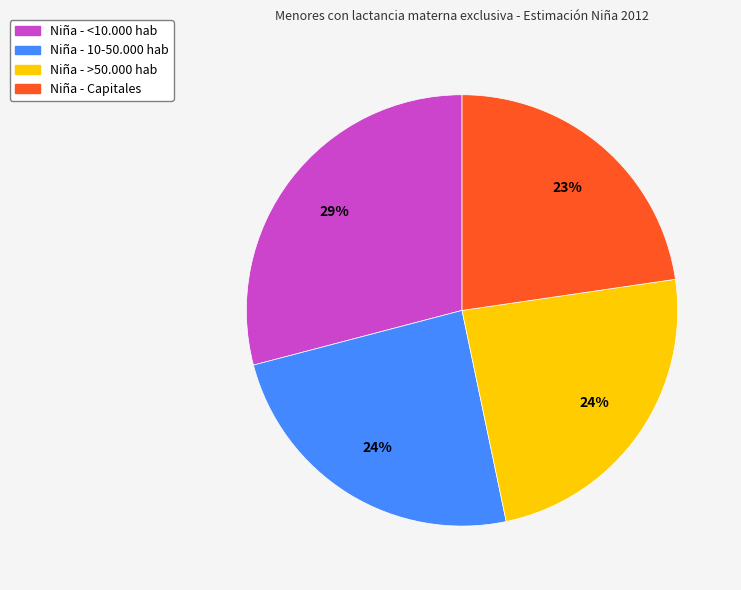

To the nearest percent, what is the average slice percentage?

25%